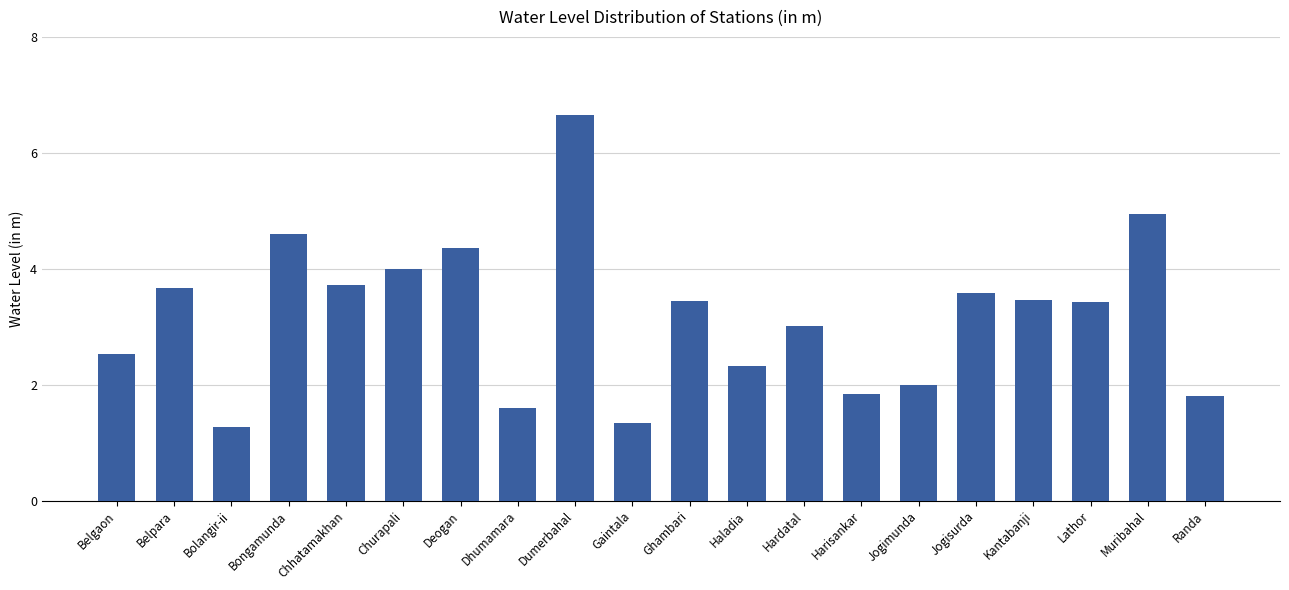

True or false: the data shows 2.3 at Haladia.

True